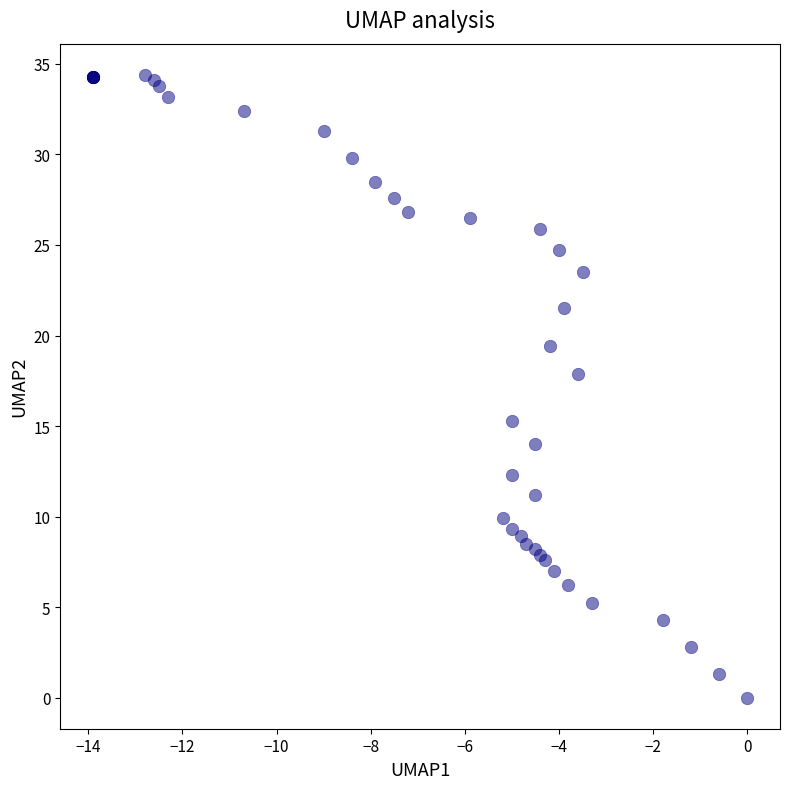

What Y value in the scatter plot is closest to 17?

17.9